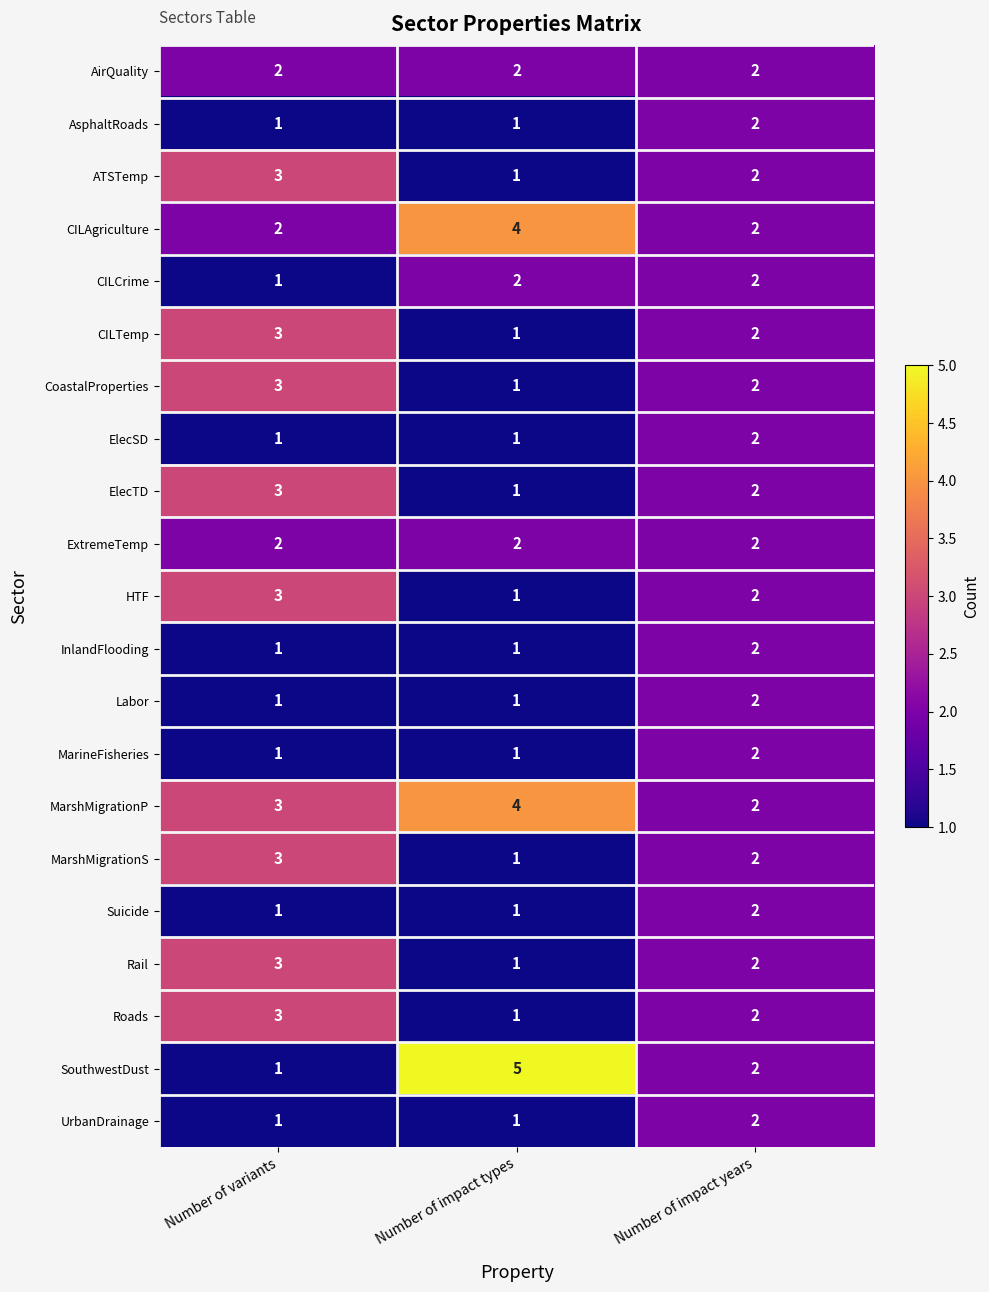

What is the sum of all ElecTD values?

6